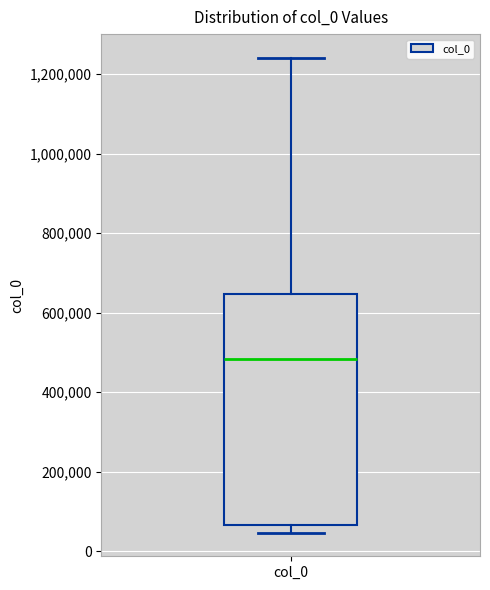

Transcribe this box plot: give where the median line is, the range the box spans, and where the two whiskers end, as read against the y-axis. The values are not printed on the chart, so give them approximately, as read against the axis.

median 480000, box 60000 to 640000, whiskers 40000 to 1240000